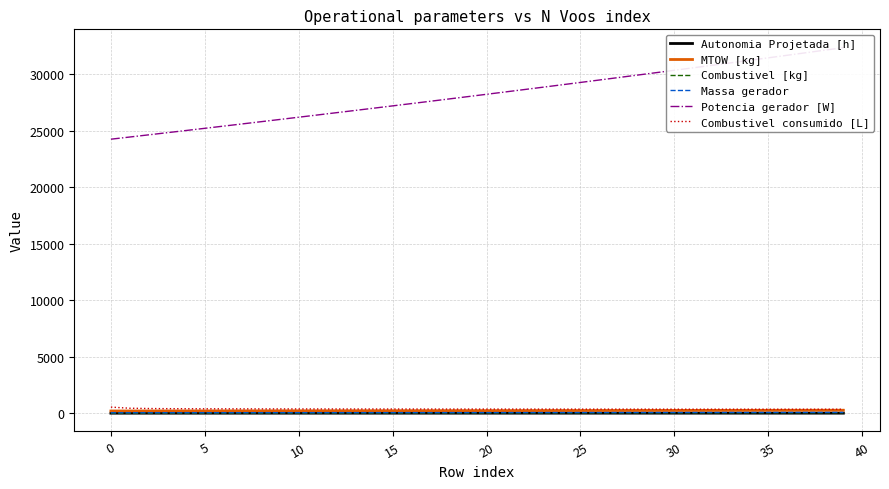

At how many categories does at least one series exceed 9792?

40